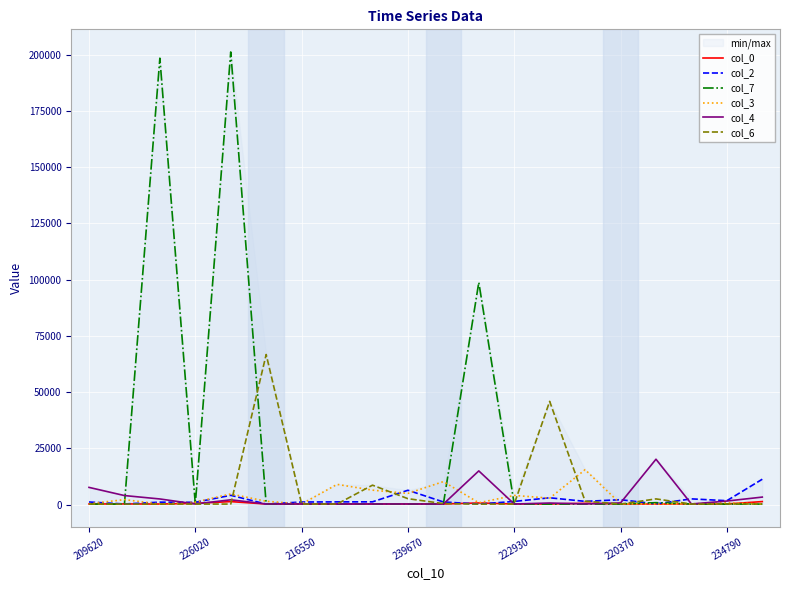

How many lines are shown in the chart?

6